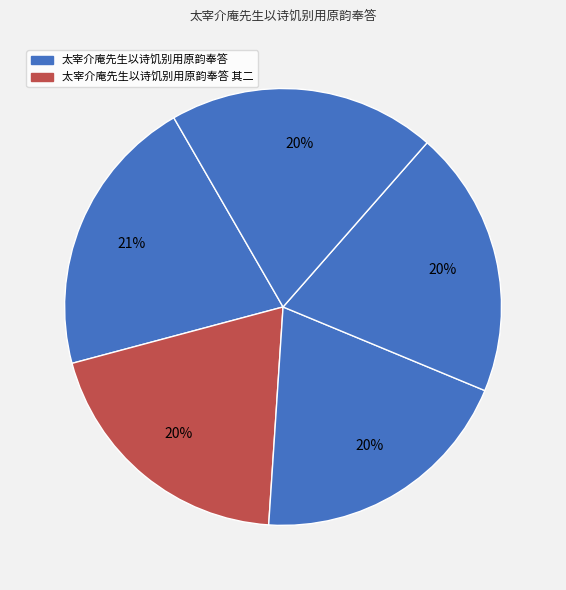

How many slices are in this pie chart?

5